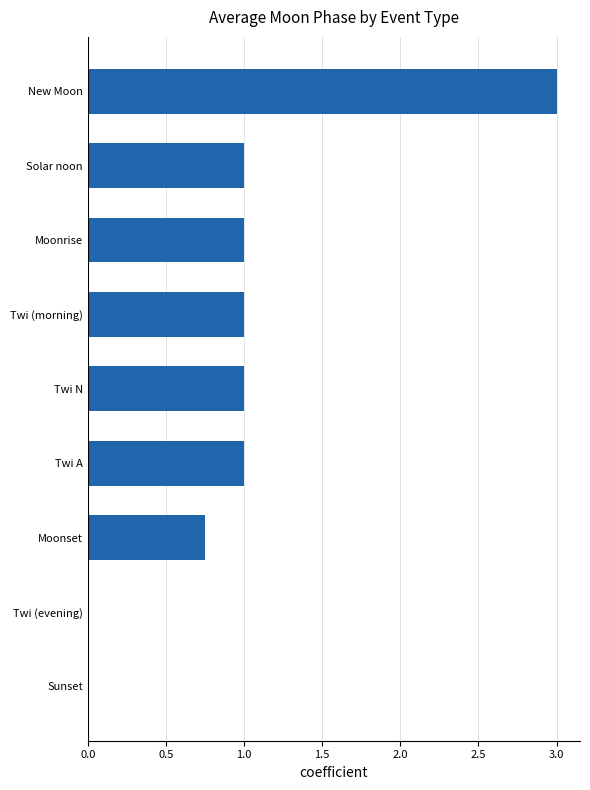

True or false: the data shows 0.0 at Sunset.

True